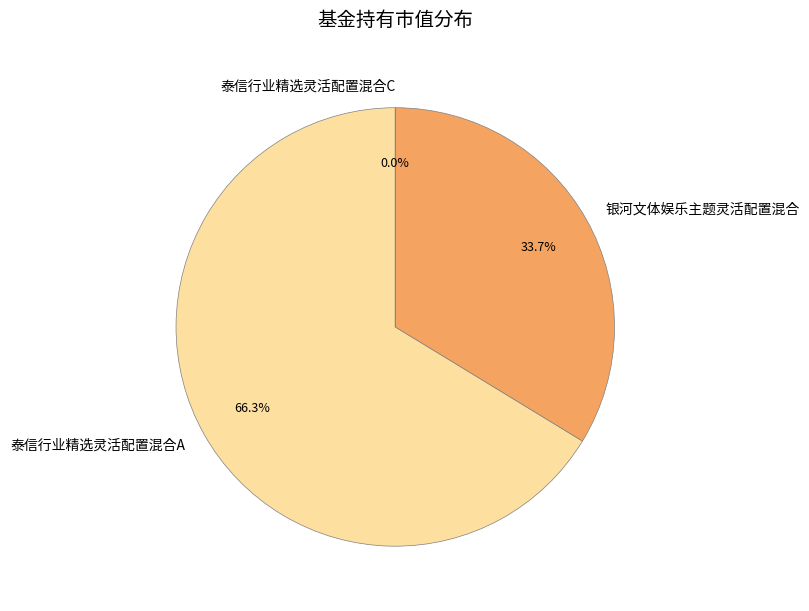

The 泰信行业精选灵活配置混合A slice represents 61% of the pie. True or false?

False